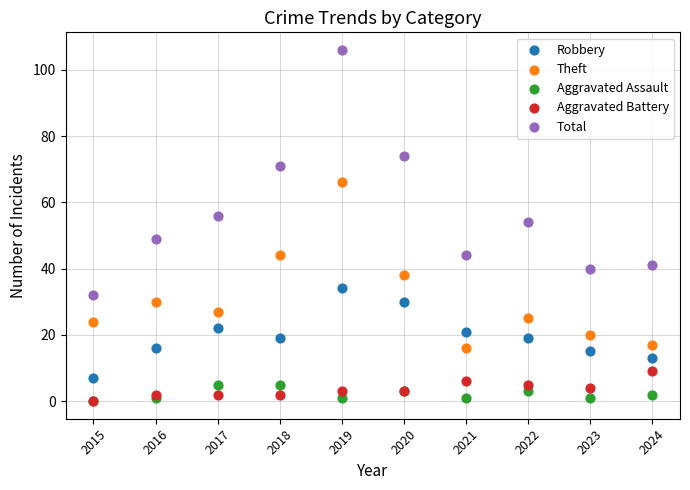

What are all the series names shown in the legend?

Robbery, Theft, Aggravated Assault, Aggravated Battery, Total